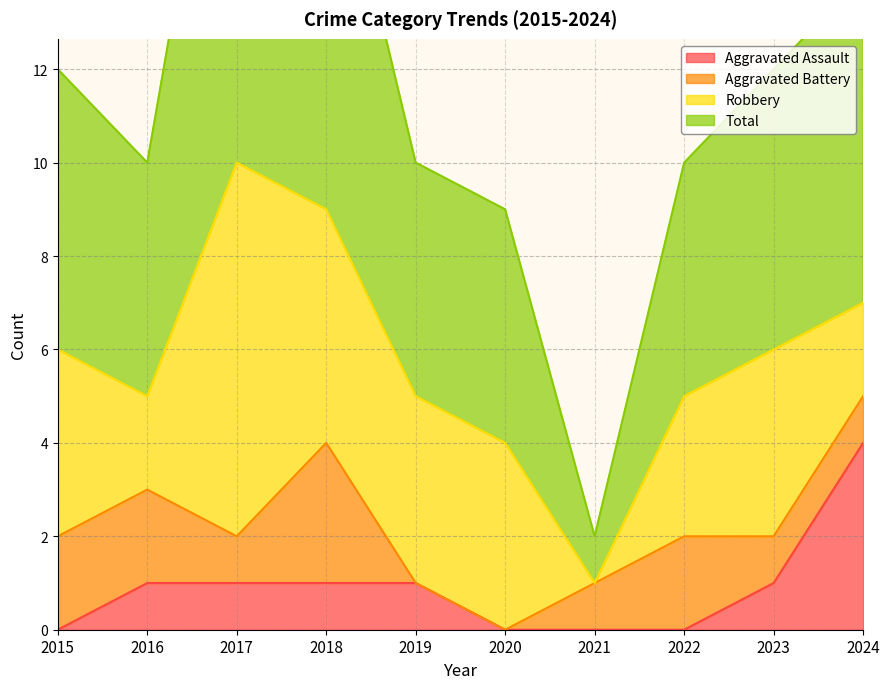

What is the lowest value of the Total series?

2